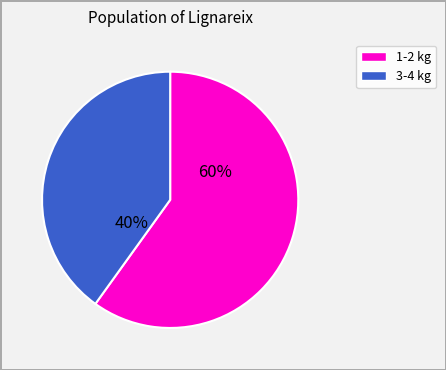

To the nearest percent, what is the average slice percentage?

50%